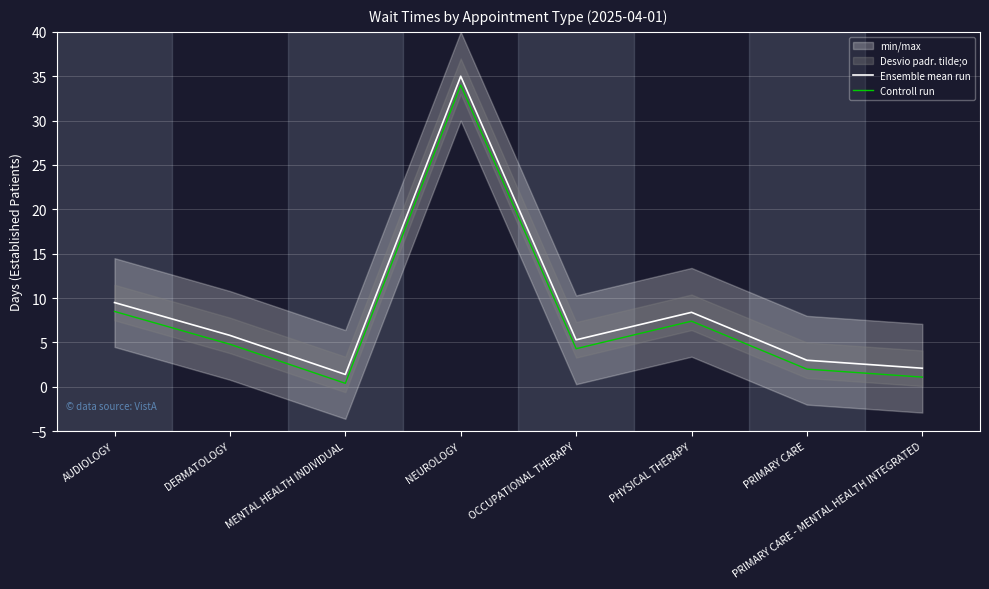

In Controll run, how many points are higher than both neighbors (excluding endpoints)?

2